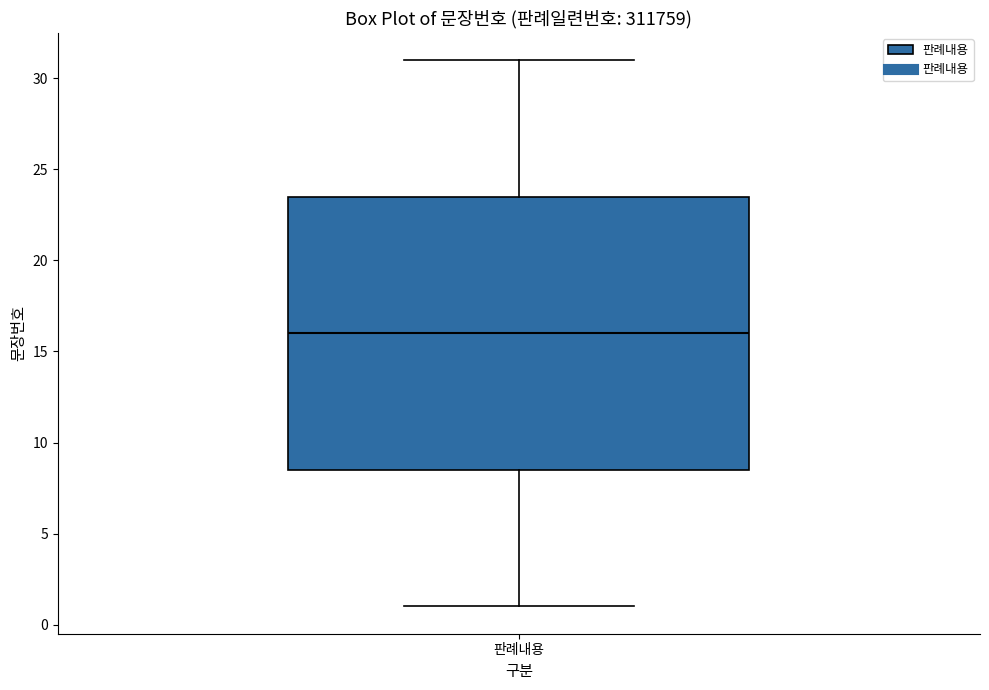

Where is the upper edge of the box for 판례내용 on the y-axis? The values are not printed on the chart, so give them approximately, as read against the axis.

23.5